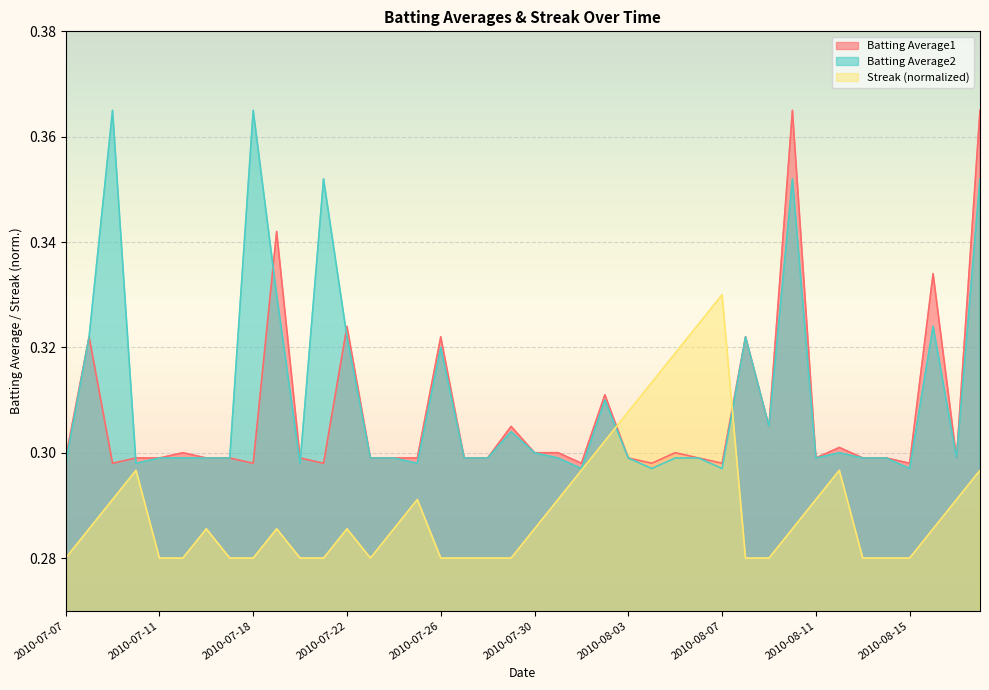

Which category has the lowest value across all series?

2010-07-07